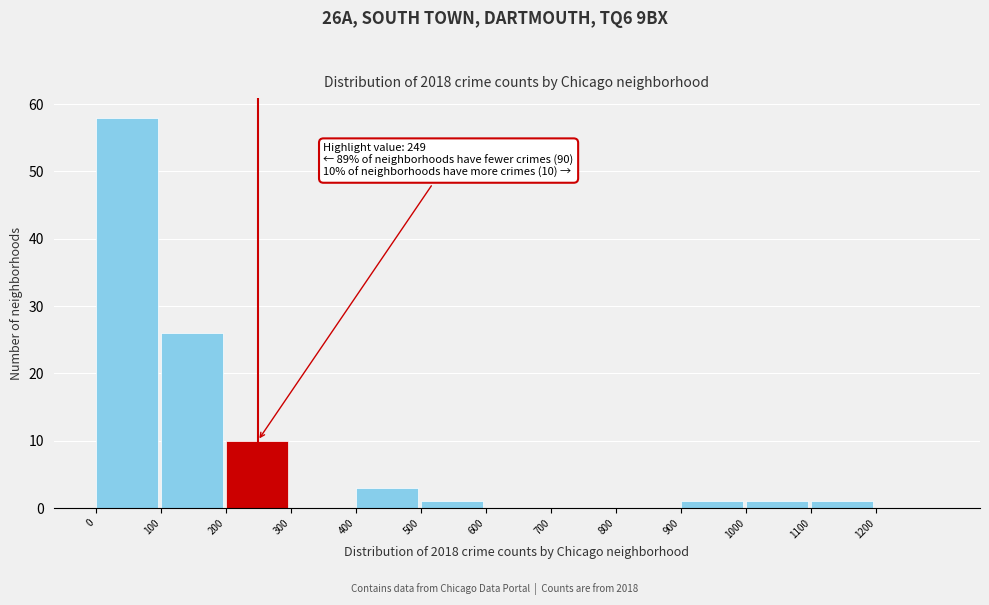

Over which range of the x-axis is the bar tallest?

0 to 100